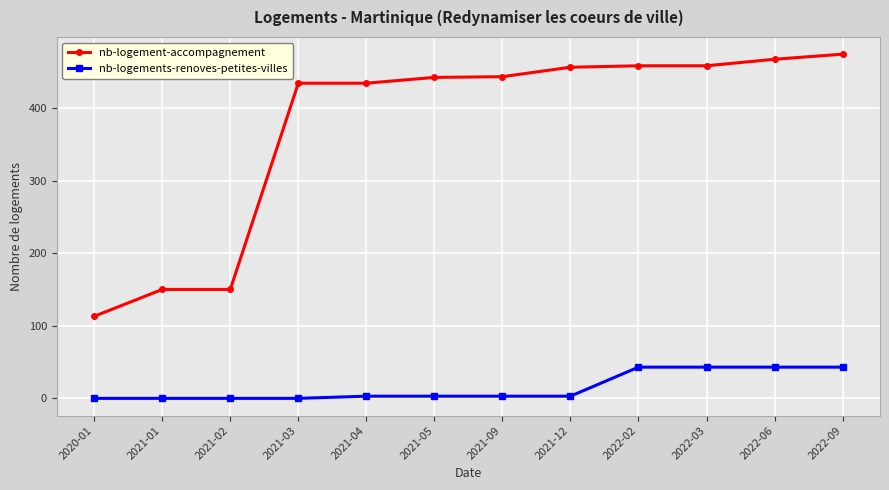

What is the average value of the nb-logement-accompagnement series?

373